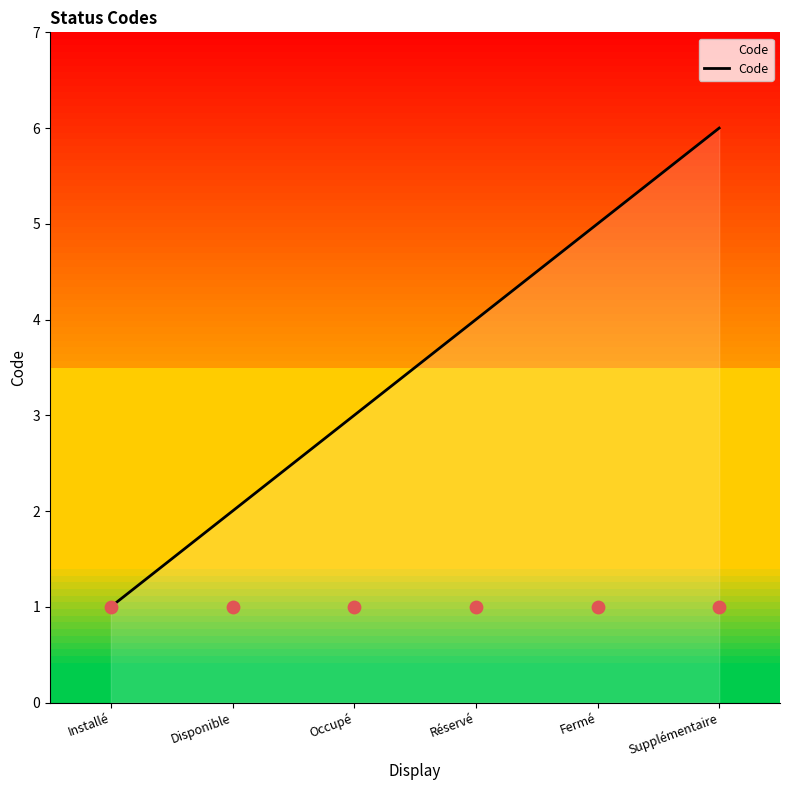

What is the ratio of the value at Installé to the value at Disponible?

0.5